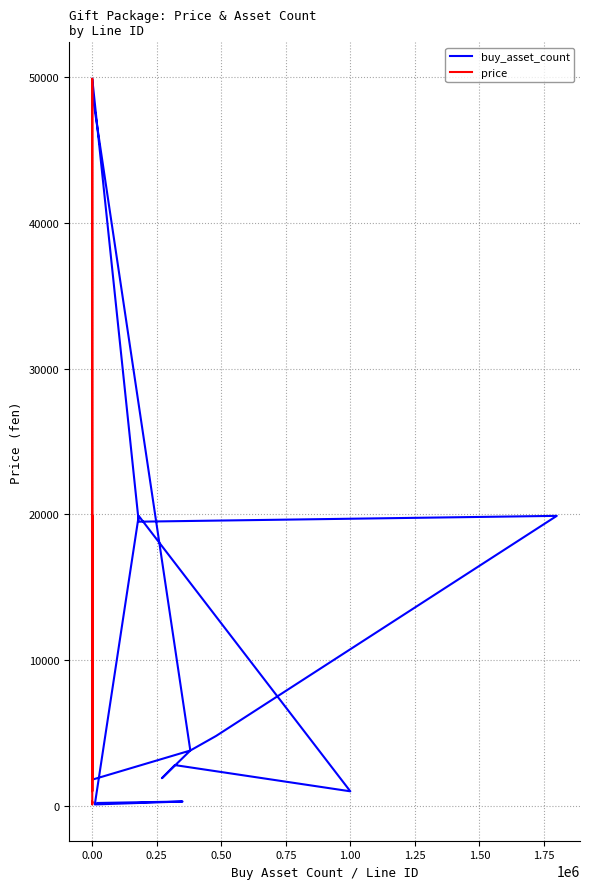

What is the maximum value for price?

49900